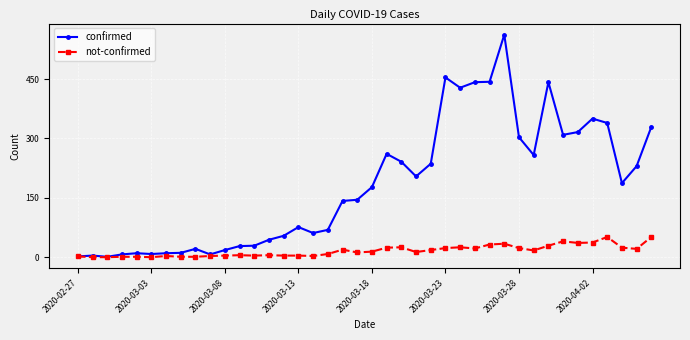

Which series has the largest total across all categories?

confirmed